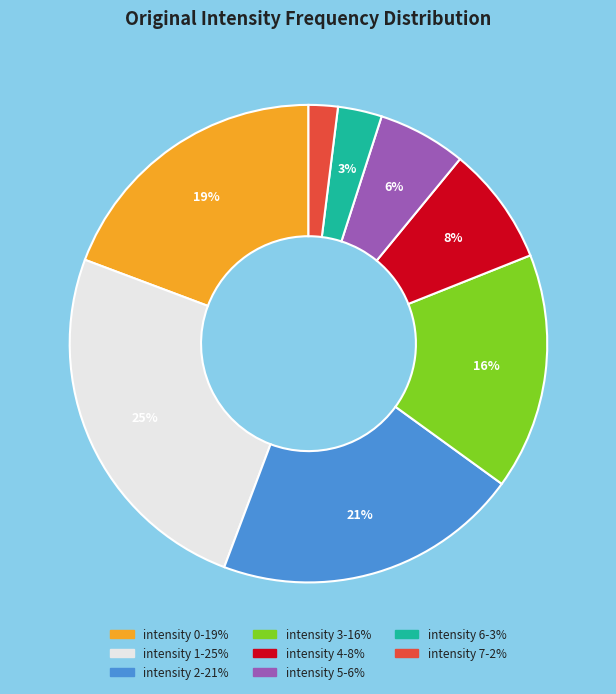

Is there any slice that represents more than half of the pie?

No